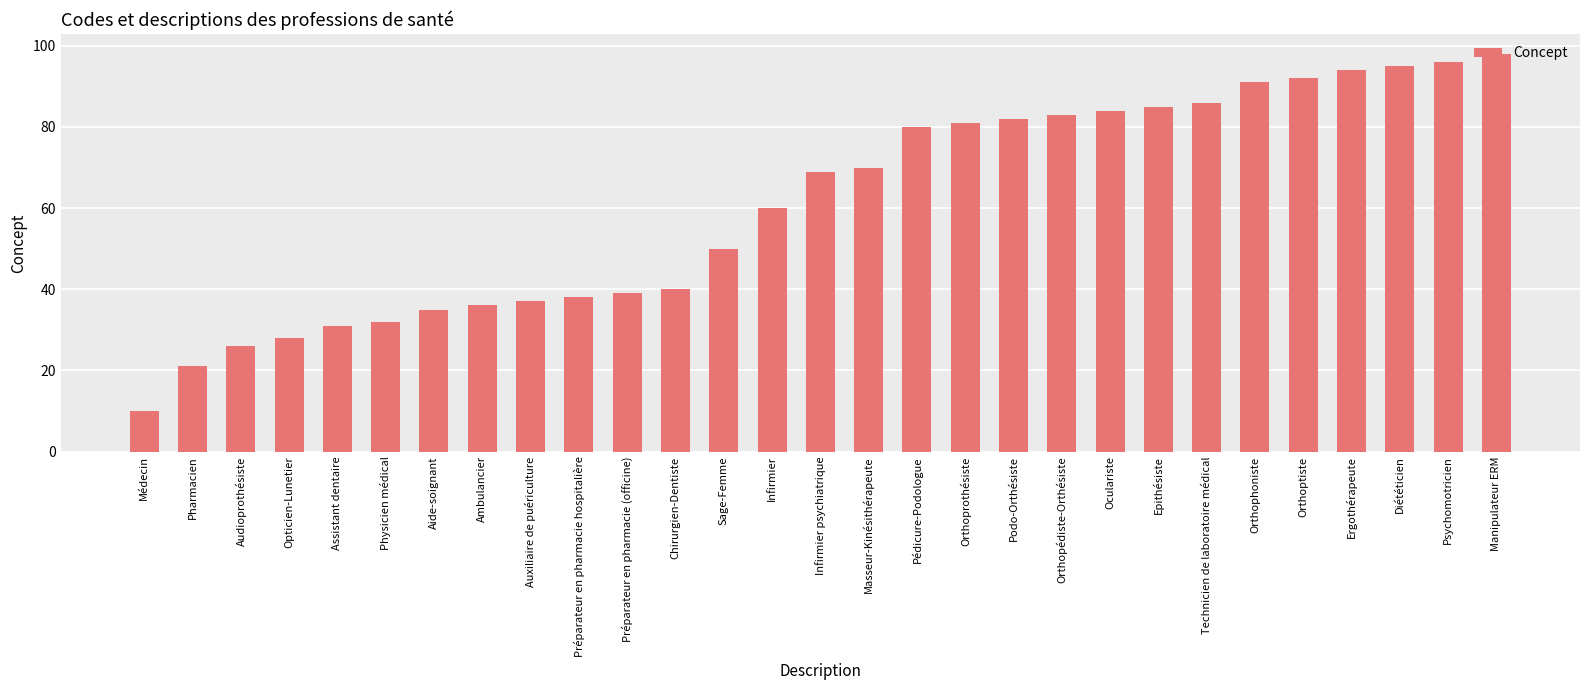

Which category has the highest value across all series?

Manipulateur ERM